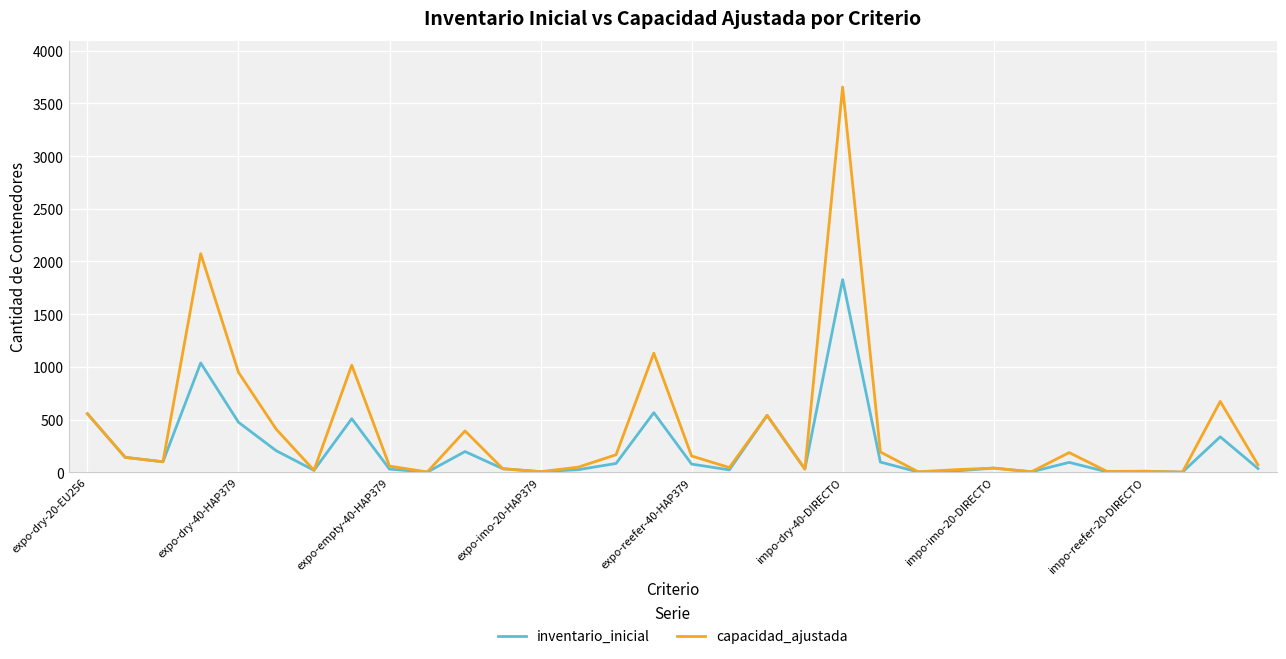

Which series has the widest spread of values?

capacidad_ajustada